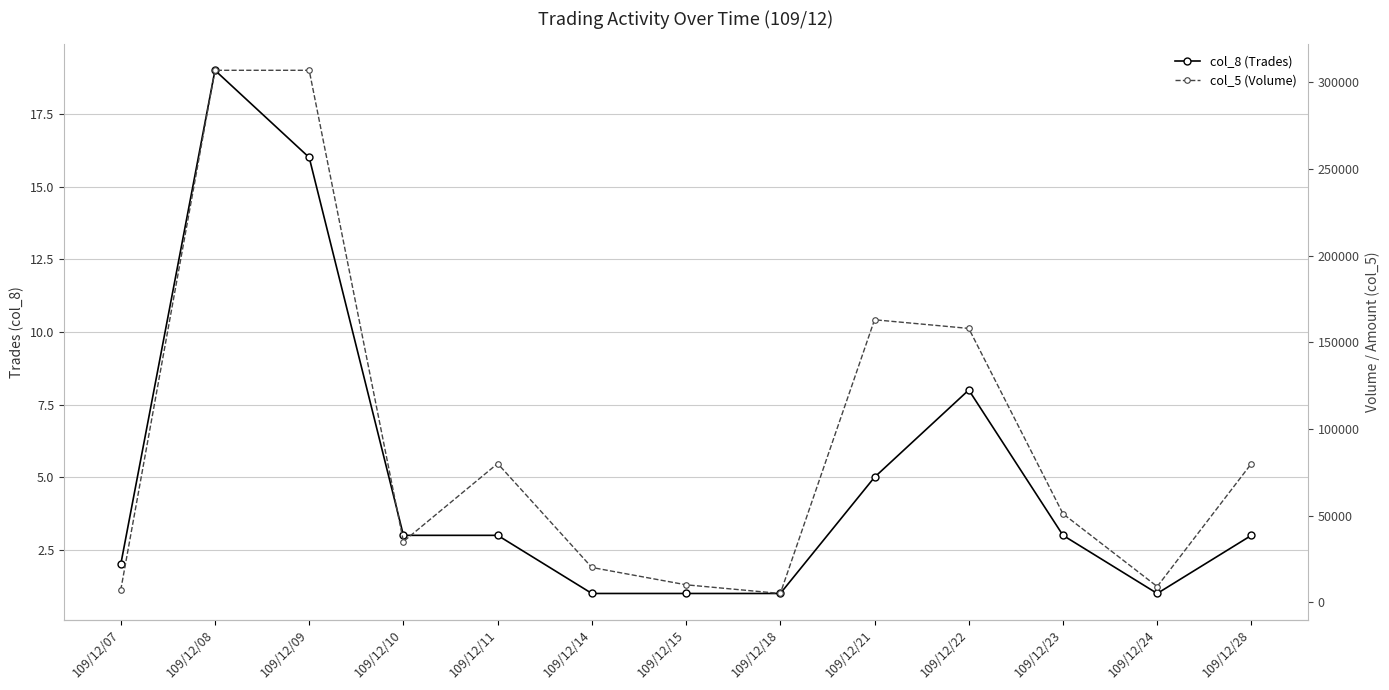

The col_5 (Volume) series shows 46341 at 109/12/10. True or false?

False